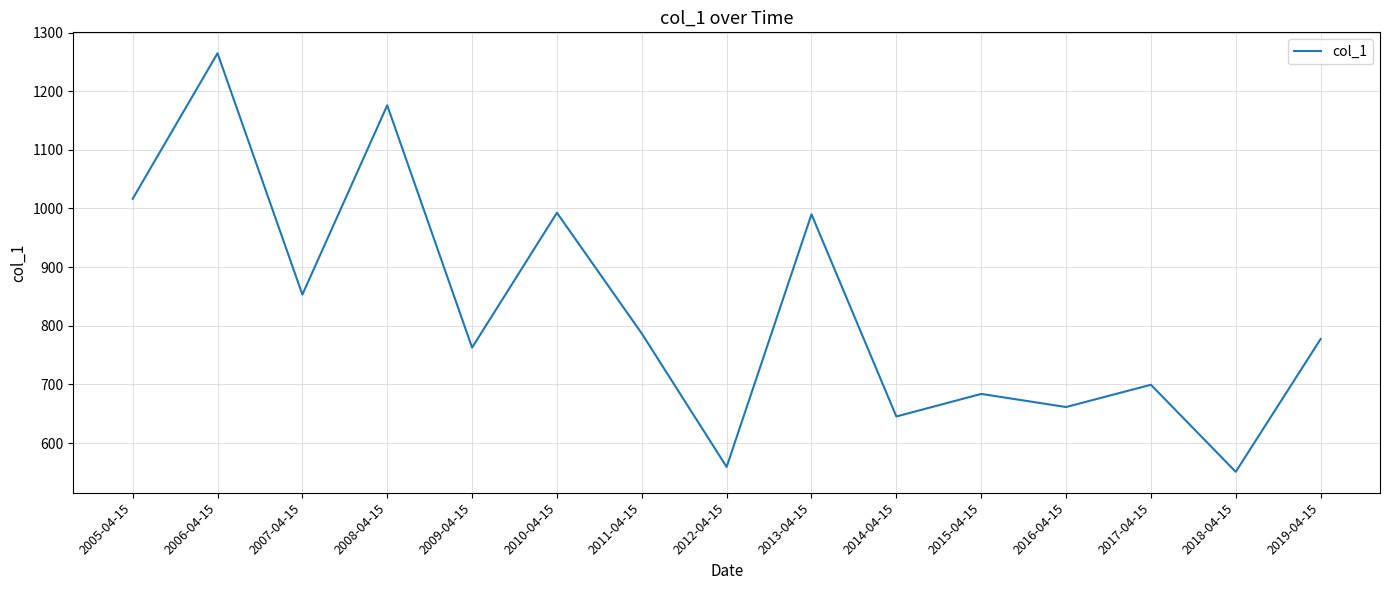

What is the maximum value shown in the chart?

1264.7